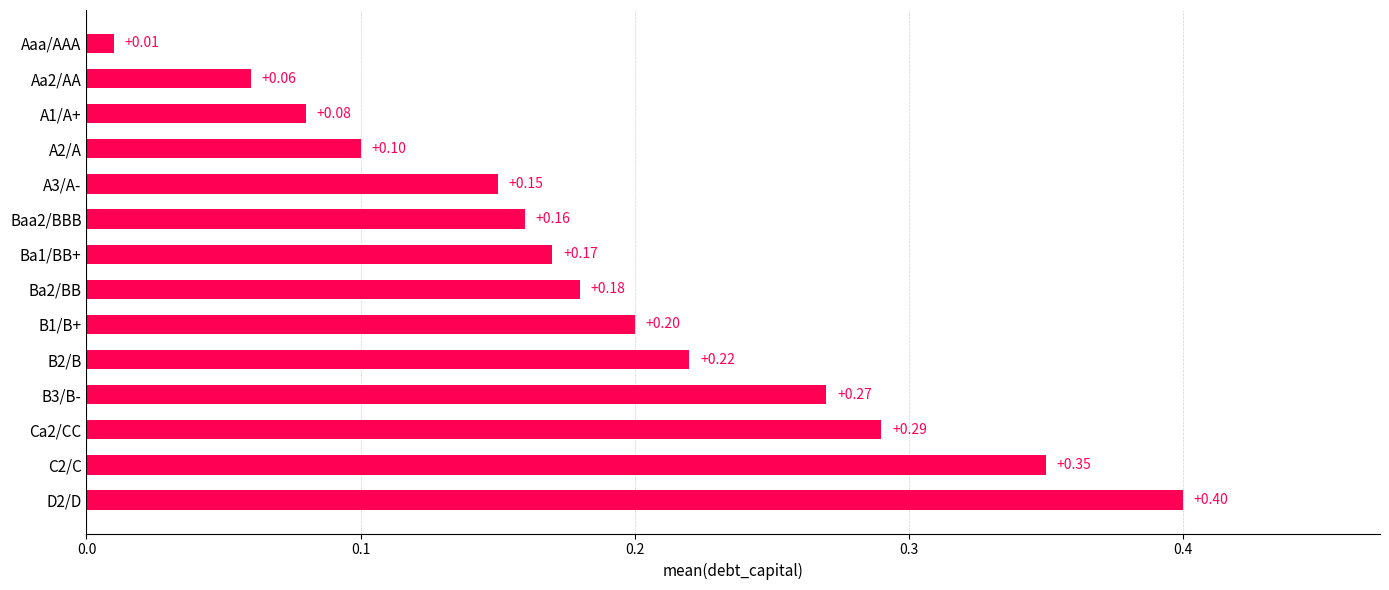

What is the greatest value displayed?

0.4